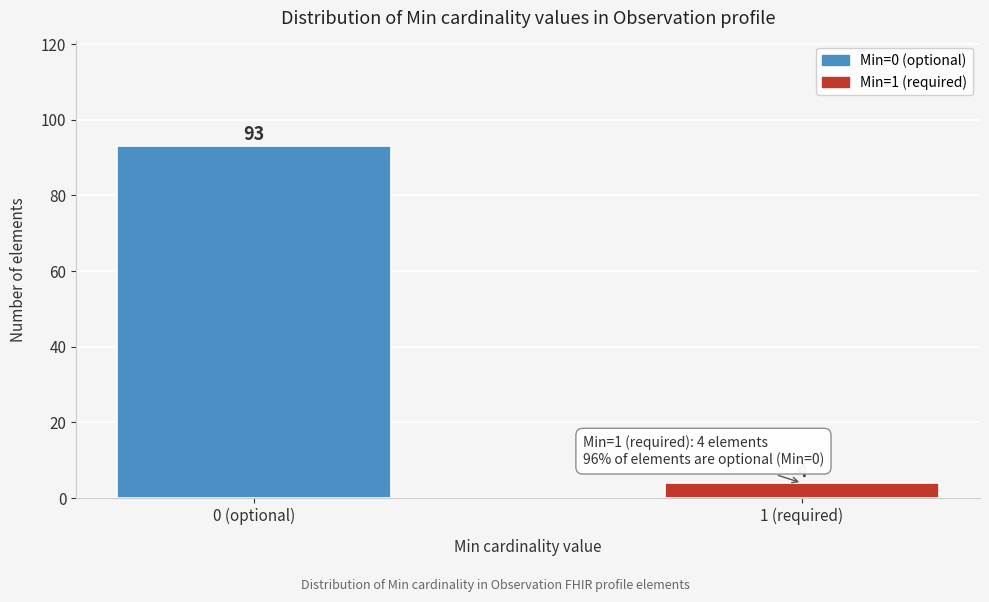

Reading left to right, what are all the values shown in this chart?

93	4